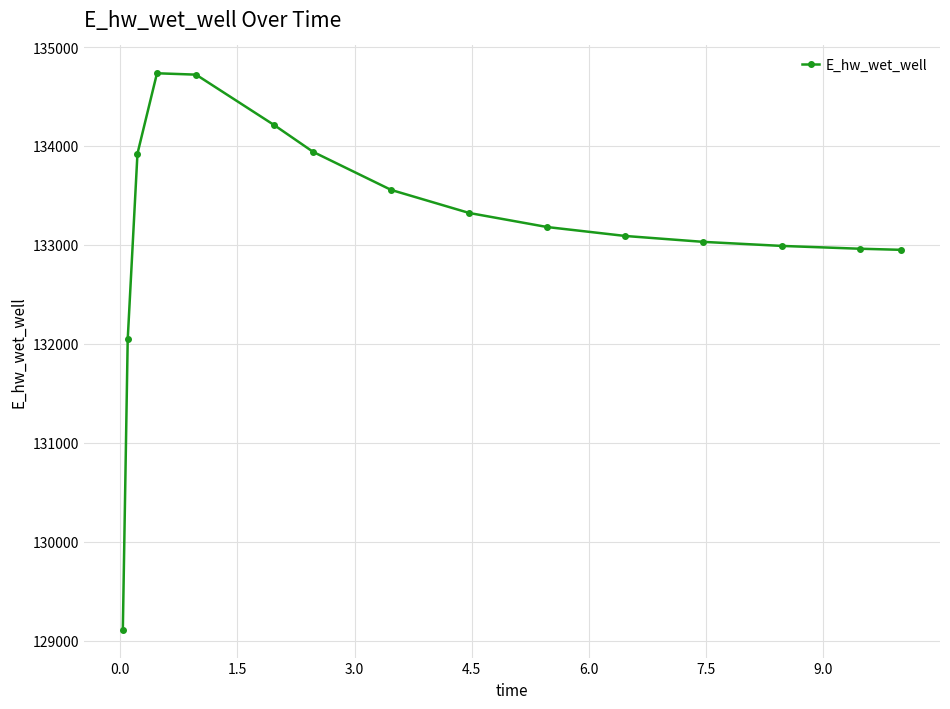

What is the difference between the maximum and minimum values?

5624.6